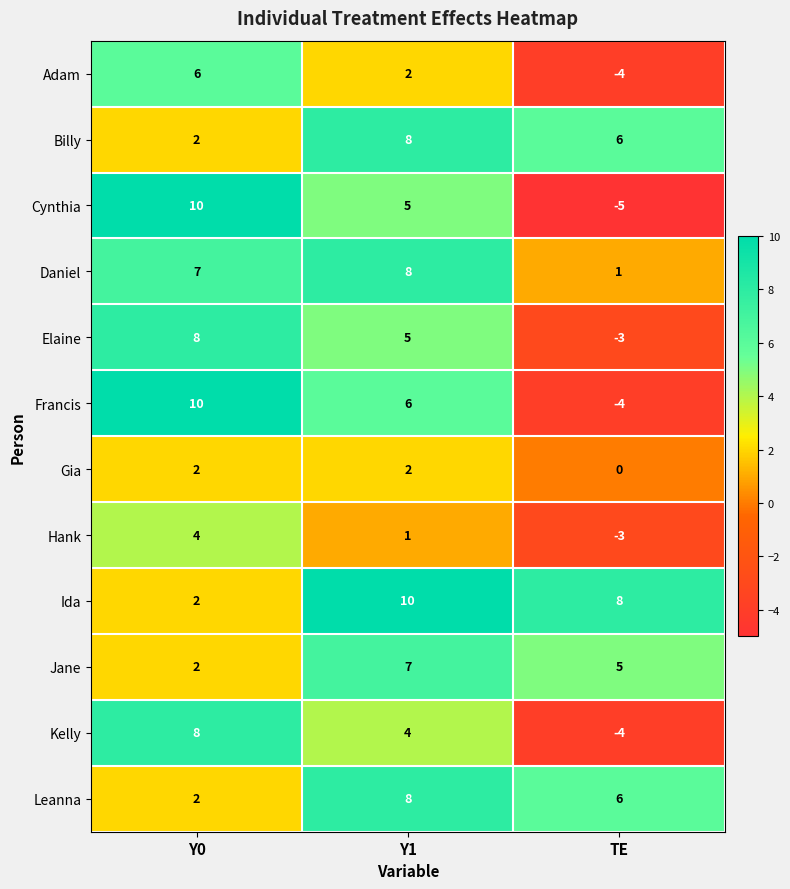

What is the minimum value for Cynthia?

-5